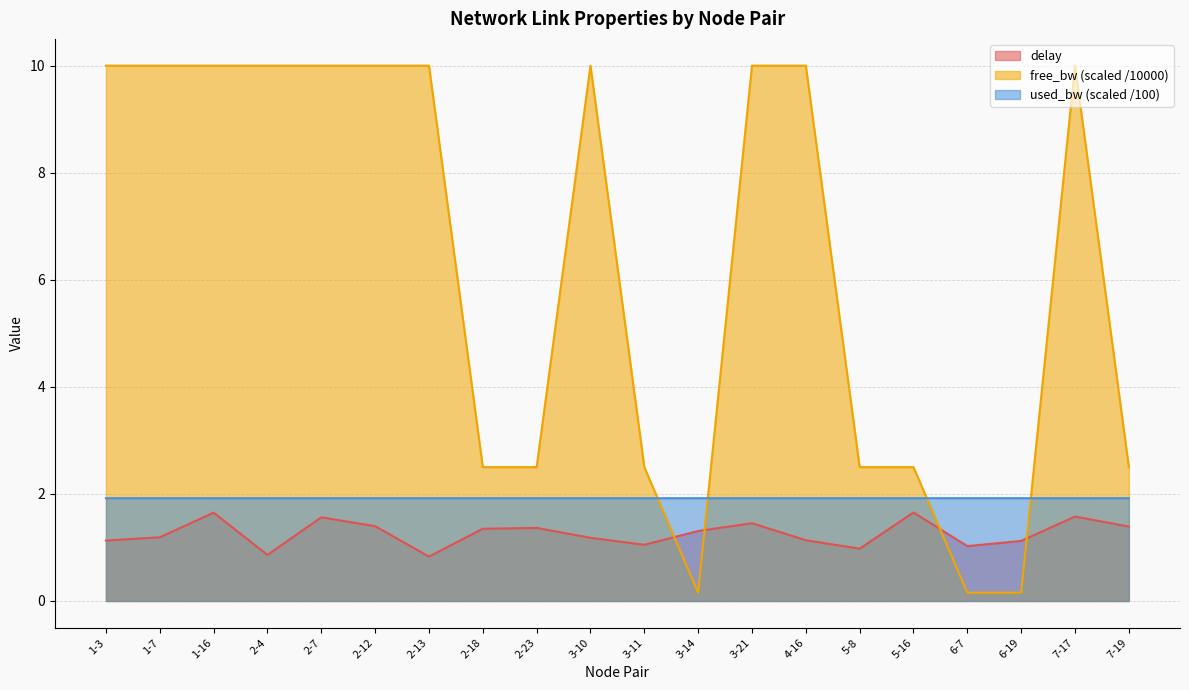

Which series has the largest total across all categories?

free_bw (scaled /10000)